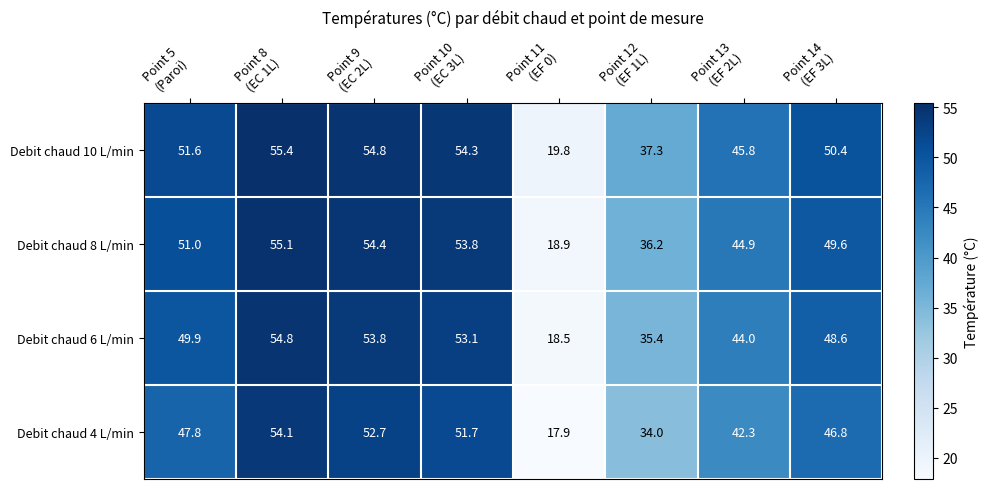

Count the number of data series in this chart.

4